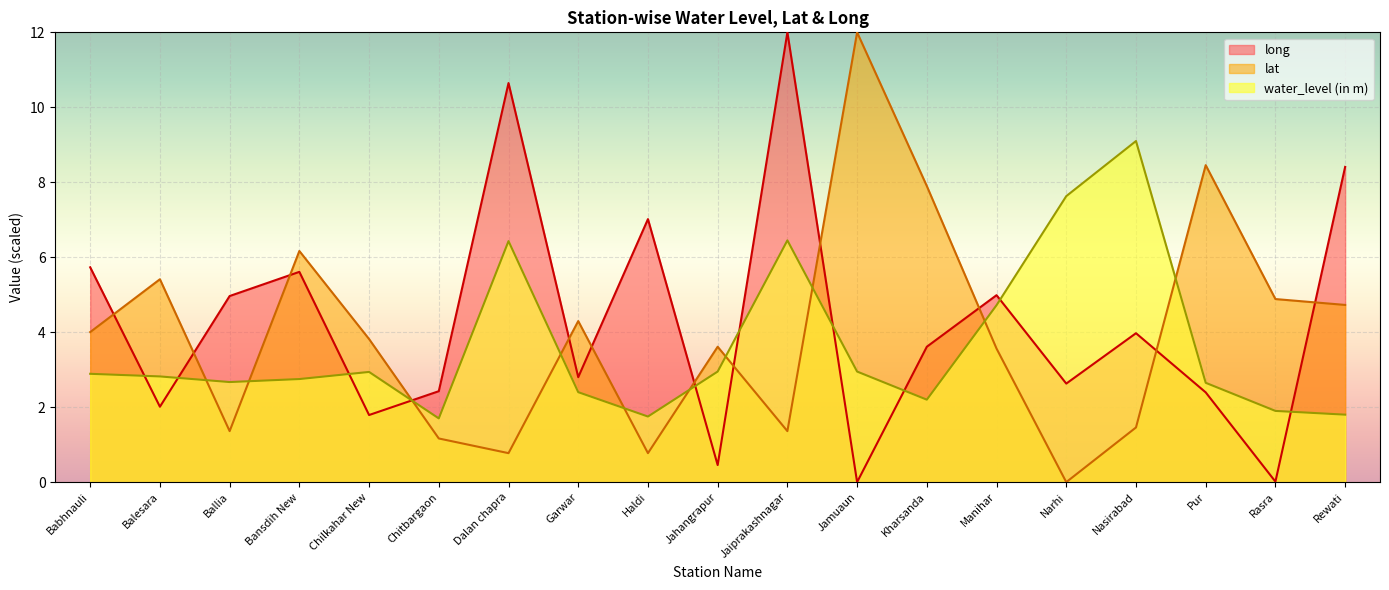

At which label does lat reach its peak?

Jamuaun